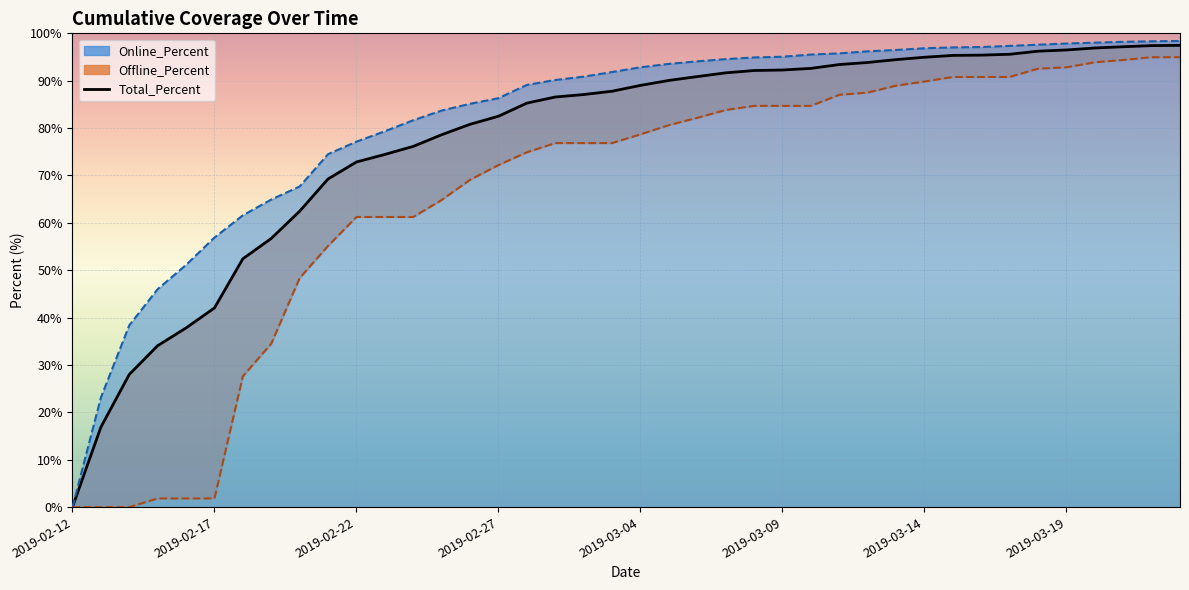

True or false: Online_Percent (line) and Offline_Percent (line) cross at least once.

False